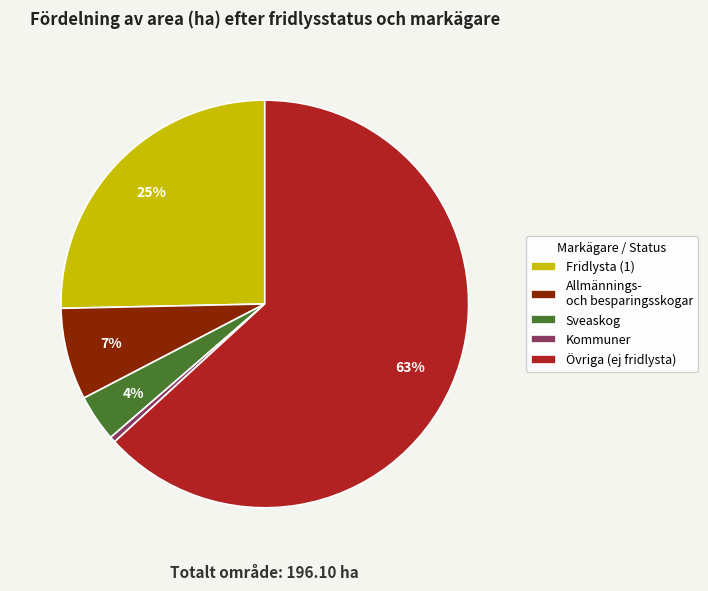

Rank the categories by value from lowest to highest.

Kommuner, Sveaskog, Allmännings- och besparingsskogar, Fridlysta (1), Övriga (ej fridlysta)